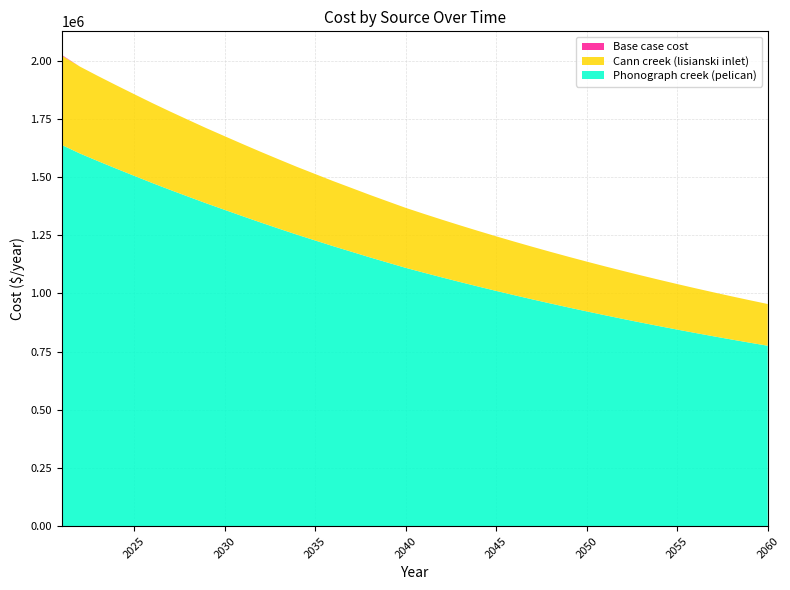

Reading left to right, extract all data points from this chart.

Phonograph creek (pelican): 2021=1638083.9	2022=1601460.0	2023=1568577.9	2024=1536704.0	2025=1505427.7	2026=1474469.7	2027=1444599.8	2028=1415539.5	2029=1386748.6	2030=1359129.2	2031=1331617.5	2032=1304591.9	2033=1278300.0	2034=1252334.6	2035=1227599.3	2036=1202901.0	2037=1179275.2	2038=1155529.3	2039=1132699.3	2040=1109986.7	2041=1089214.3	2042=1068928.7	2043=1049118.6	2044=1029772.8	2045=1010880.4	2046=992430.8	2047=974413.7	2048=956818.8	2049=939636.2	2050=922856.4	2051=906469.9	2052=890467.4	2053=874840.0	2054=859578.8	2055=844675.4	2056=830121.2	2057=815908.1	2058=802028.2	2059=788473.6	2060=775236.6
Cann creek (lisianski inlet): 2021=384142.9	2022=373444.6	2023=365710.8	2024=358221.8	2025=350868.4	2026=343576.4	2027=336552.3	2028=329722.0	2029=322941.8	2030=316453.3	2031=309972.6	2032=303601.4	2033=297406.3	2034=291278.9	2035=285461.3	2036=279635.0	2037=274077.1	2038=268469.4	2039=263089.2	2040=257723.4	2041=252859.9	2042=248110.3	2043=243472.0	2044=238942.5	2045=234519.1	2046=230199.3	2047=225980.9	2048=221861.3	2049=217838.2	2050=213909.4	2051=210072.8	2052=206326.0	2053=202667.0	2054=199093.9	2055=195604.4	2056=192196.8	2057=188869.0	2058=185619.2	2059=182445.5	2060=179346.3
Base case cost: 2021=2715.6	2022=0.0	2023=0.0	2024=0.0	2025=0.0	2026=0.0	2027=0.0	2028=0.0	2029=0.0	2030=0.0	2031=0.0	2032=0.0	2033=0.0	2034=0.0	2035=0.0	2036=0.0	2037=0.0	2038=0.0	2039=0.0	2040=0.0	2041=0.0	2042=0.0	2043=0.0	2044=0.0	2045=0.0	2046=0.0	2047=0.0	2048=0.0	2049=0.0	2050=0.0	2051=0.0	2052=0.0	2053=0.0	2054=0.0	2055=0.0	2056=0.0	2057=0.0	2058=0.0	2059=0.0	2060=0.0